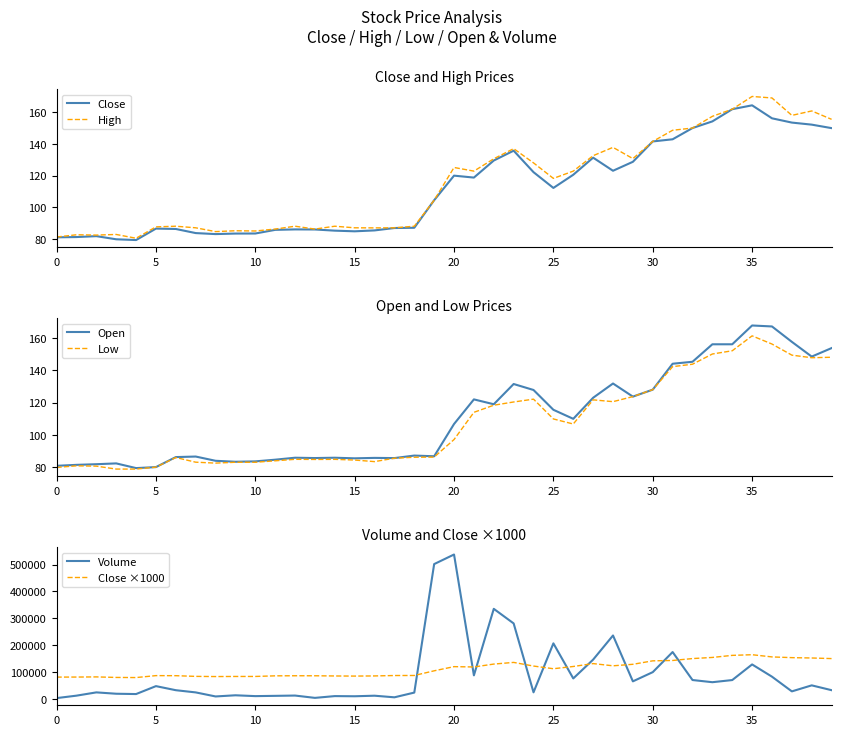

True or false: Low has more than 2 interior local peaks.

True